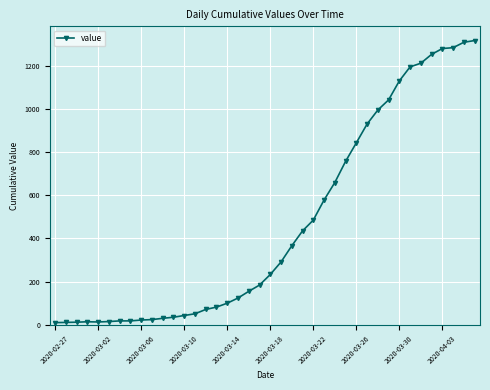

What is the value of the 29th point from the left?

843